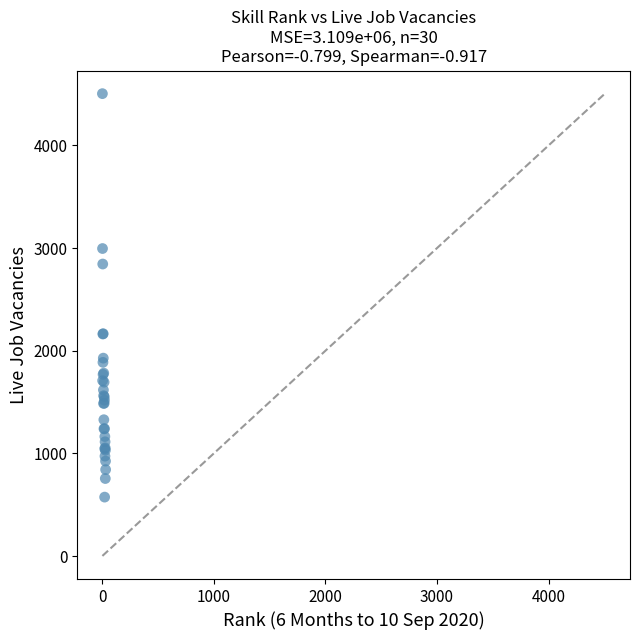

What Y value in the scatter plot is closest to 2539?

2845